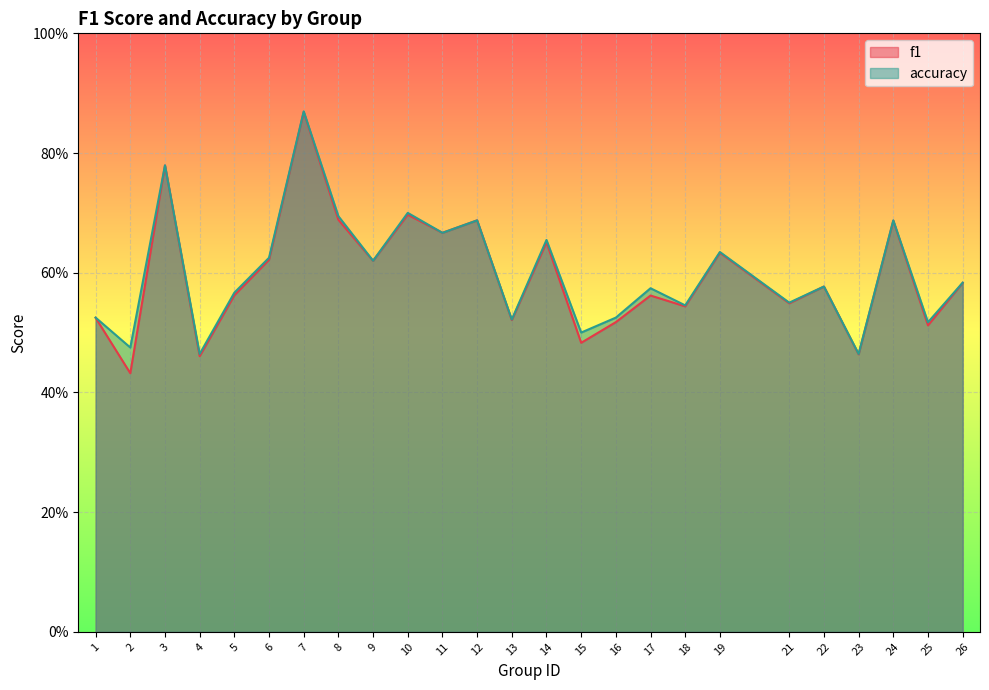

True or false: f1 has more than 1 interior local peaks.

True